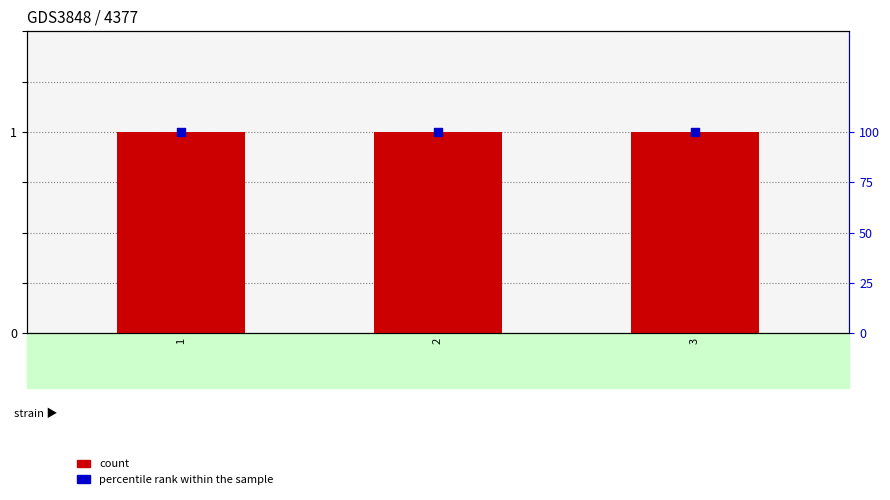

Which series has the largest total across all categories?

percentile rank within the sample